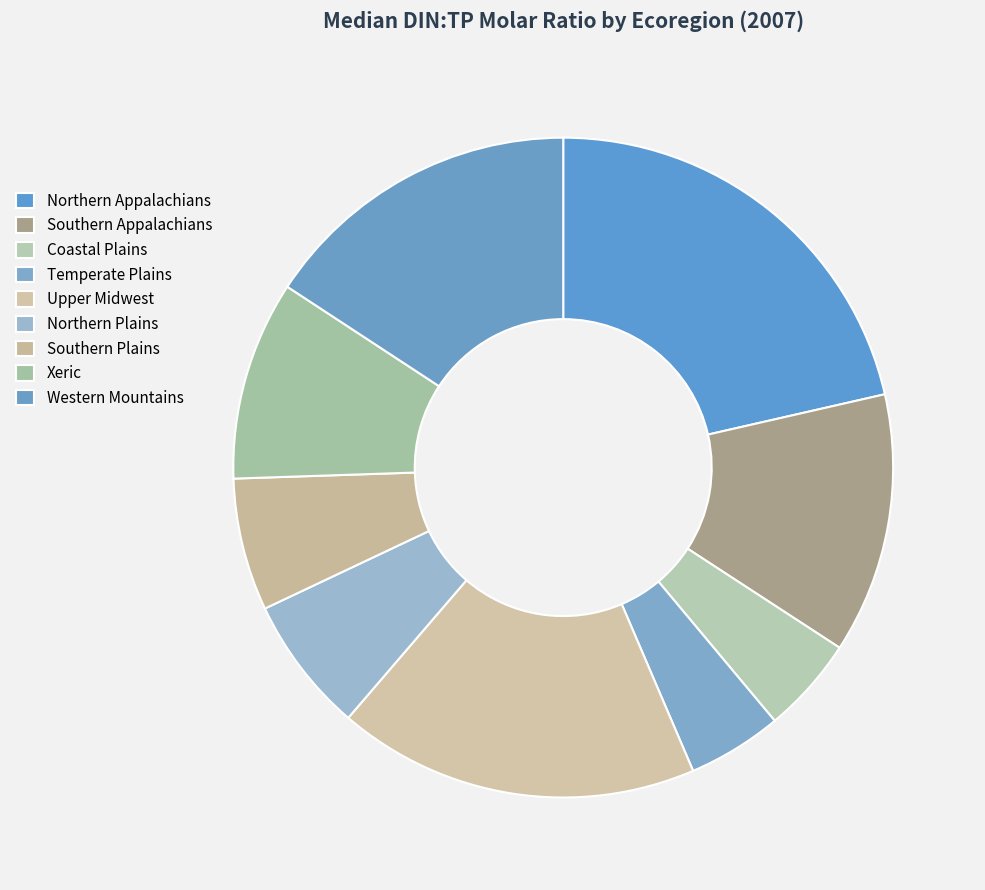

Which category has the smallest portion of the pie?

Temperate Plains